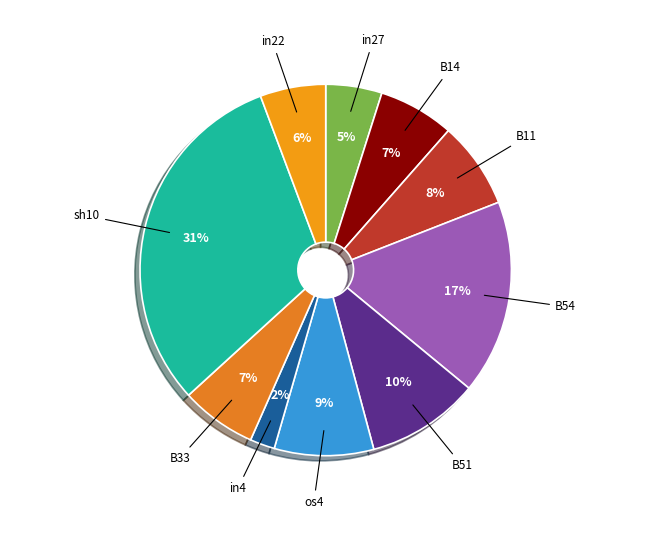

Is there any slice that represents more than half of the pie?

No